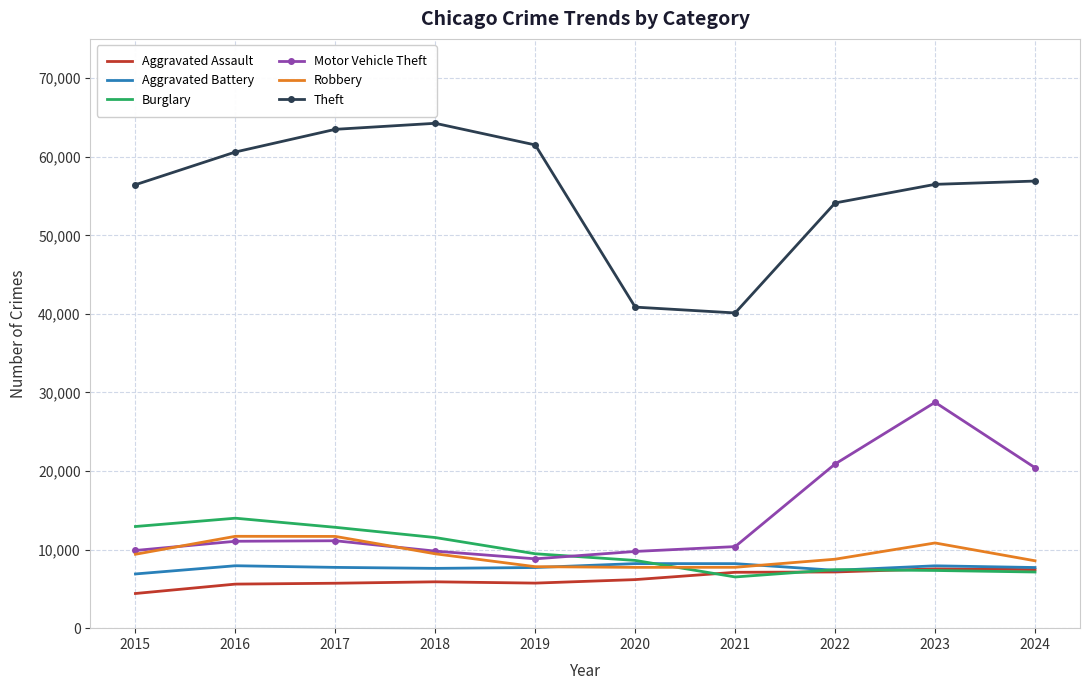

True or false: Theft has a value of 106584 at 2018.

False